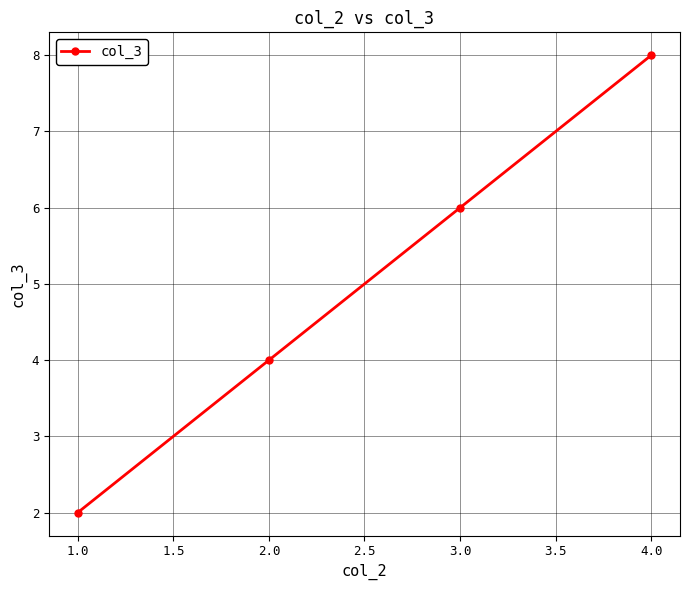

True or false: the data has more than 2 interior local peaks.

False